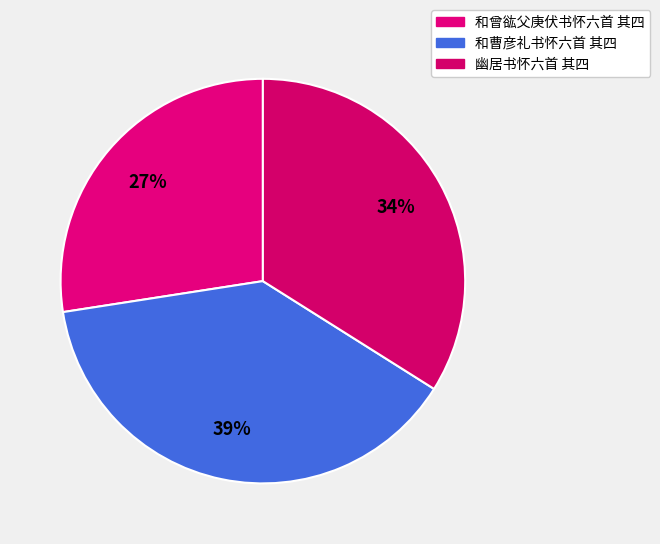

What percentage is the 和曾谹父庚伏书怀六首 其四 slice, to the nearest percent?

27%